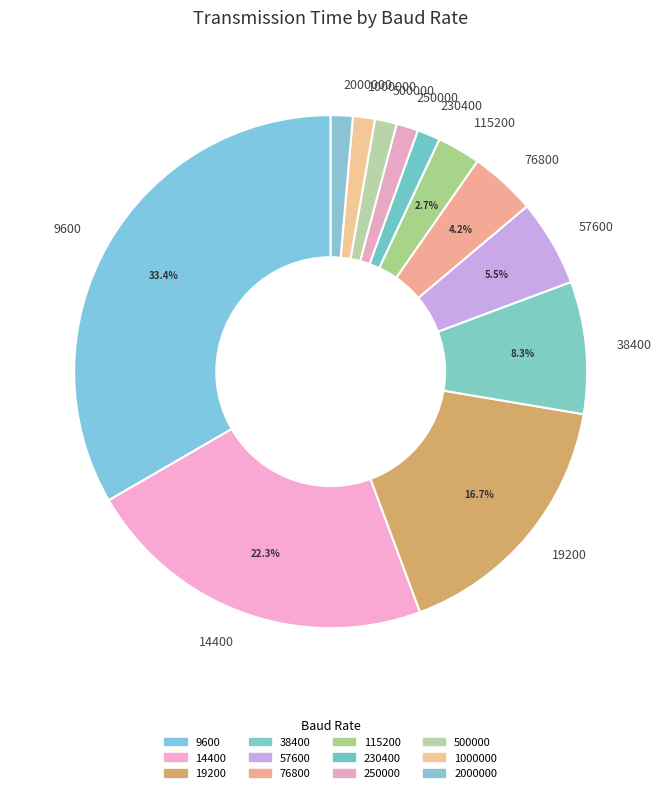

Do 38400 and 500000 together represent more than half of the pie?

No